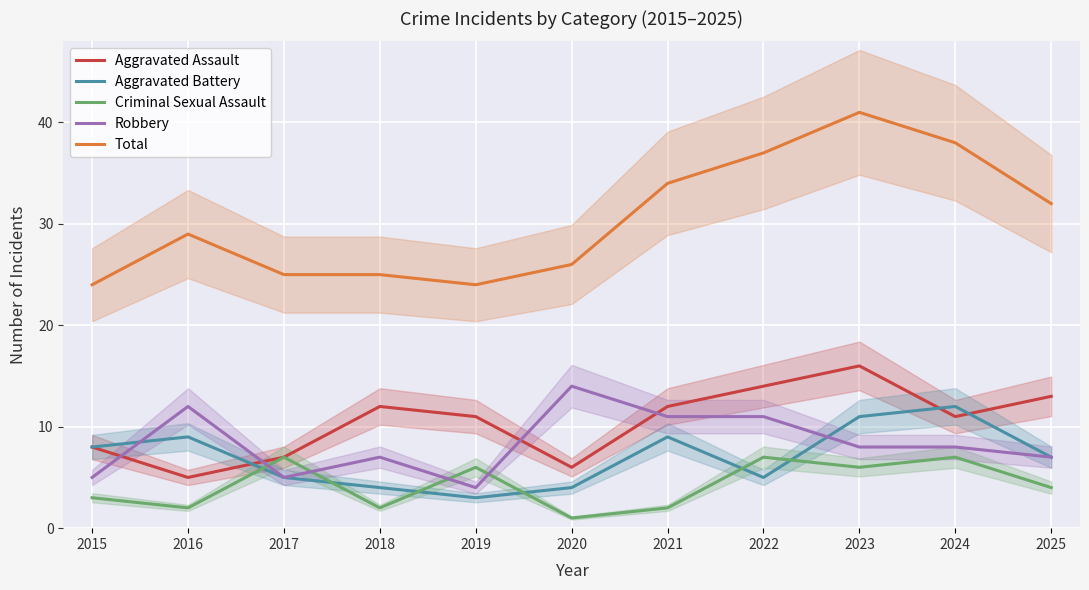

Does the chart display data point markers on the line(s)?

No